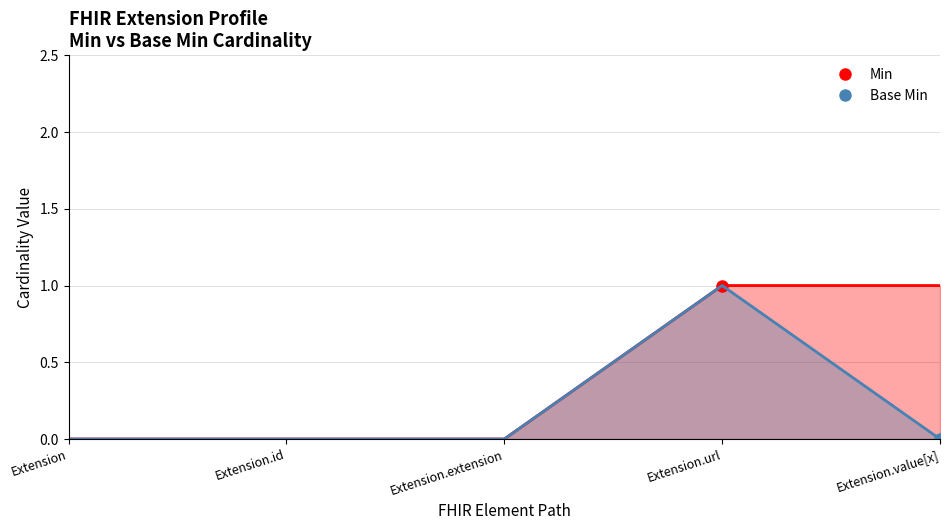

Is the value of Base Min at Extension.value[x] greater than the value of Min at Extension.extension?

No